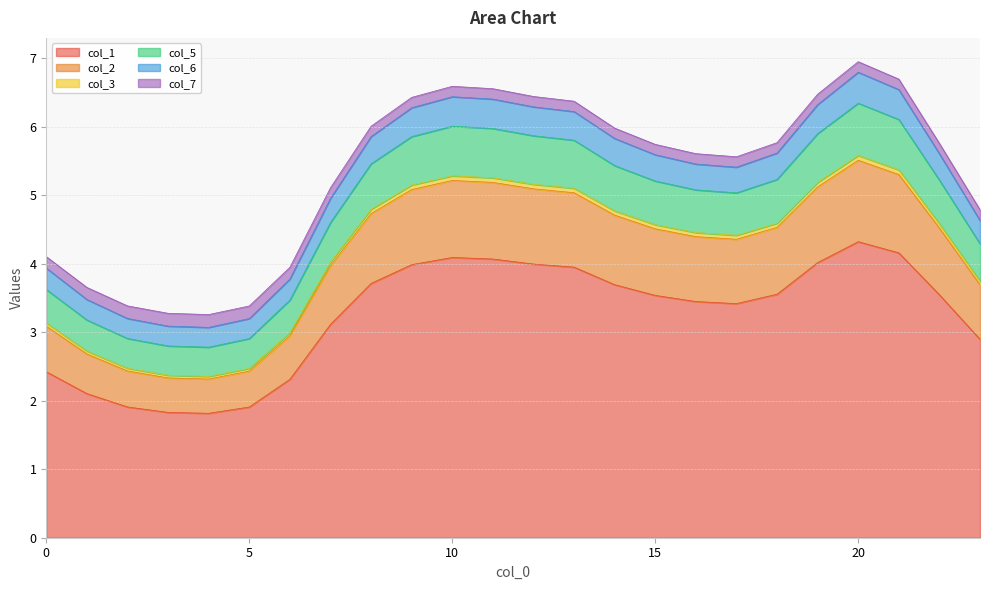

What is the highest value of the col_1 series?

4.3